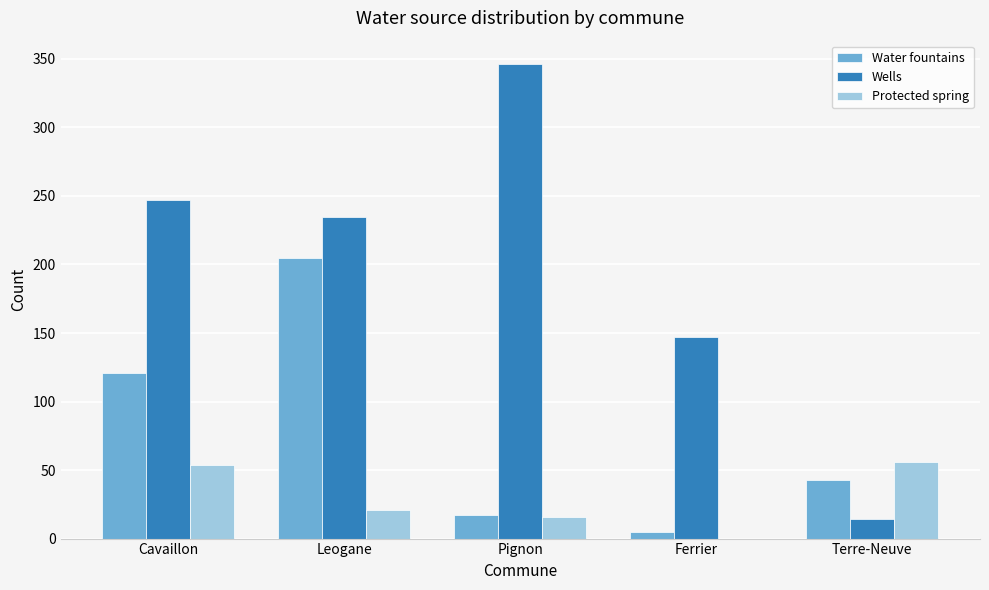

What is the highest value of the Water fountains series?

205